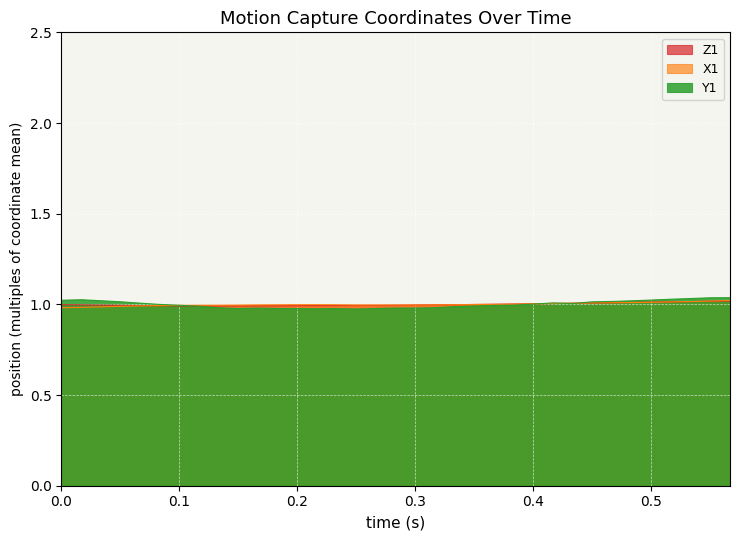

What is the total value across all series at 0.0?

3.0